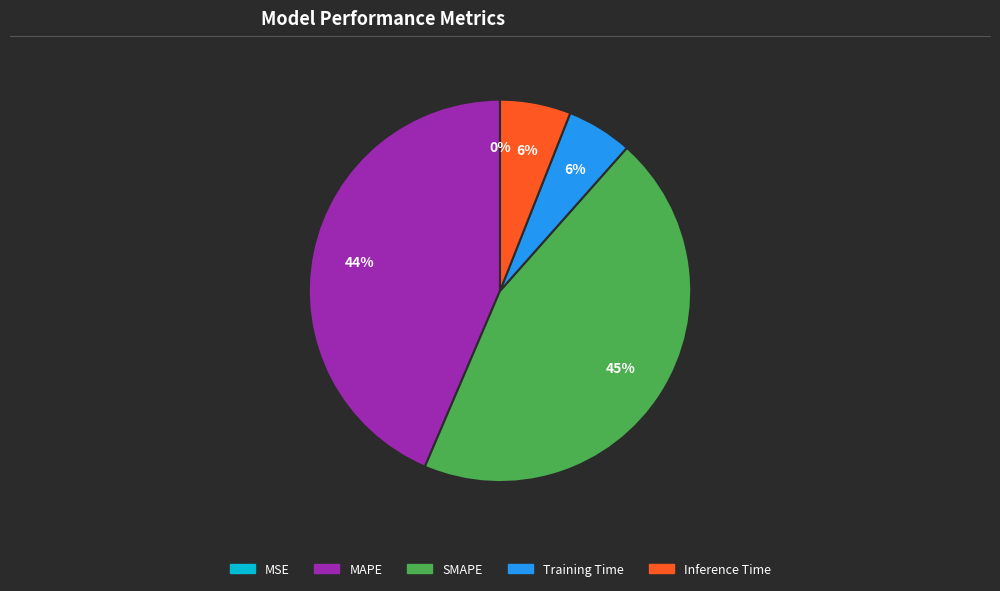

What is the largest slice in the pie chart?

SMAPE